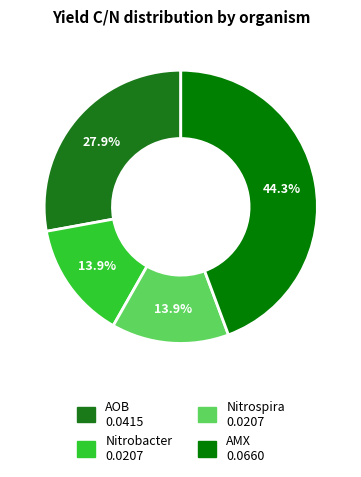

To the nearest percent, what is the average slice percentage?

25%